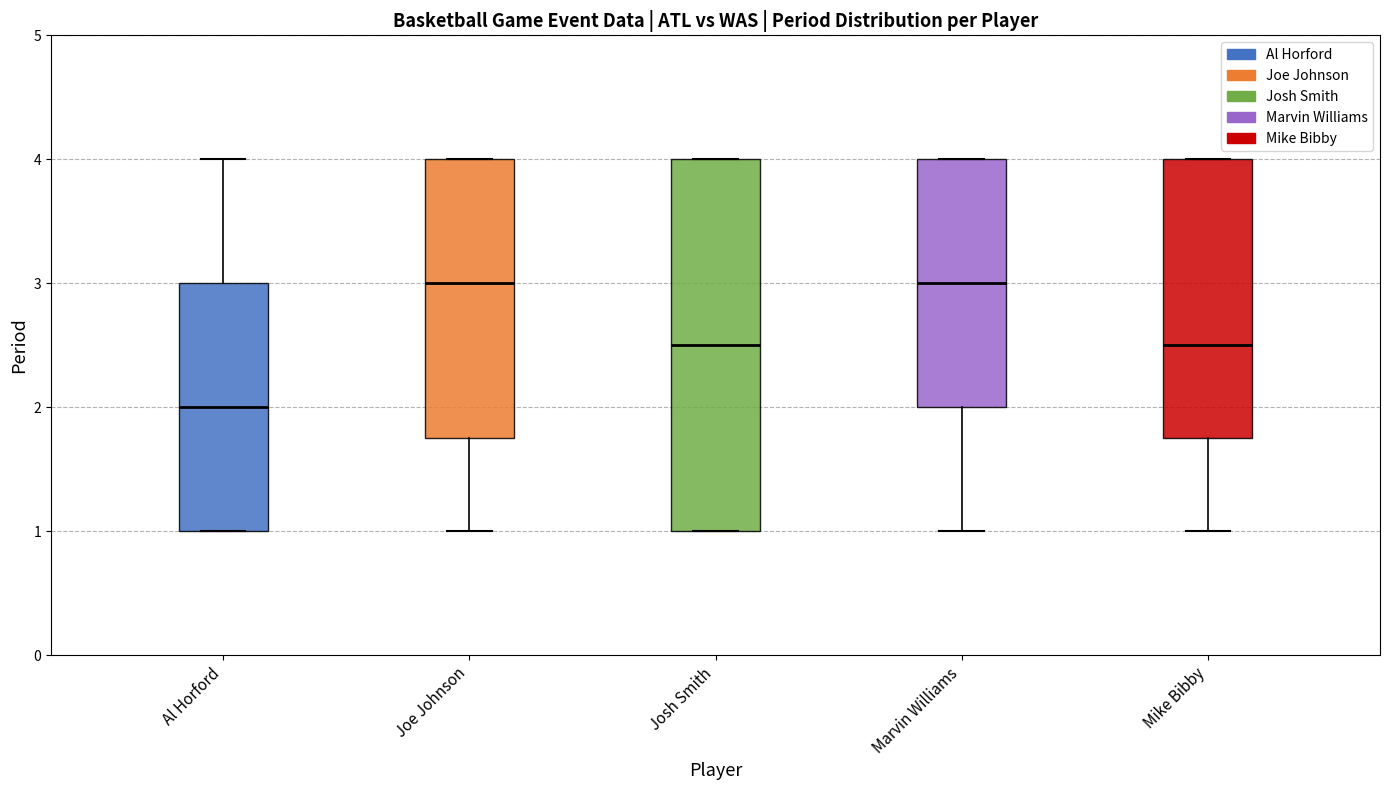

Comparing the boxes themselves (not the whiskers), which one is the tallest?

Josh Smith